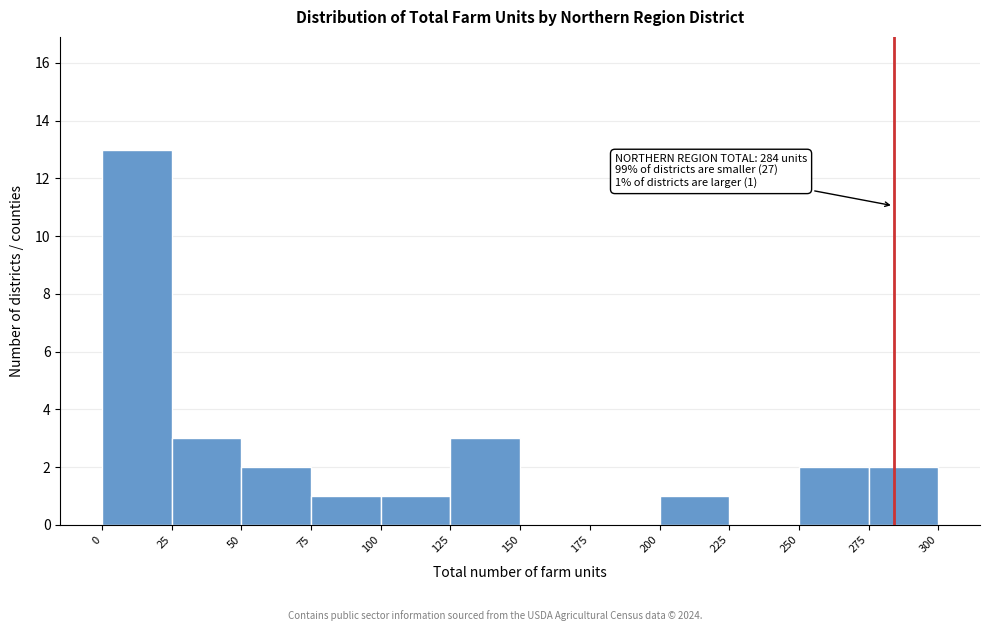

Which range on the x-axis has the tallest bar?

0 to 25